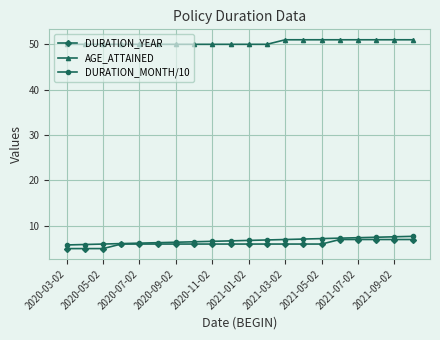

At how many categories does at least one series exceed 48?

20